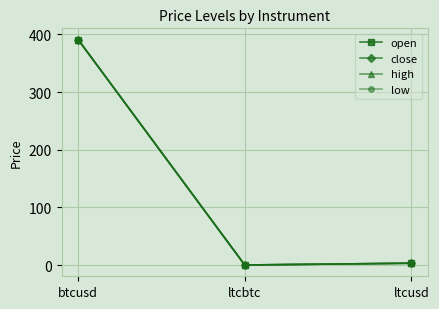

The value of close at btcusd is 391.0. True or false?

True